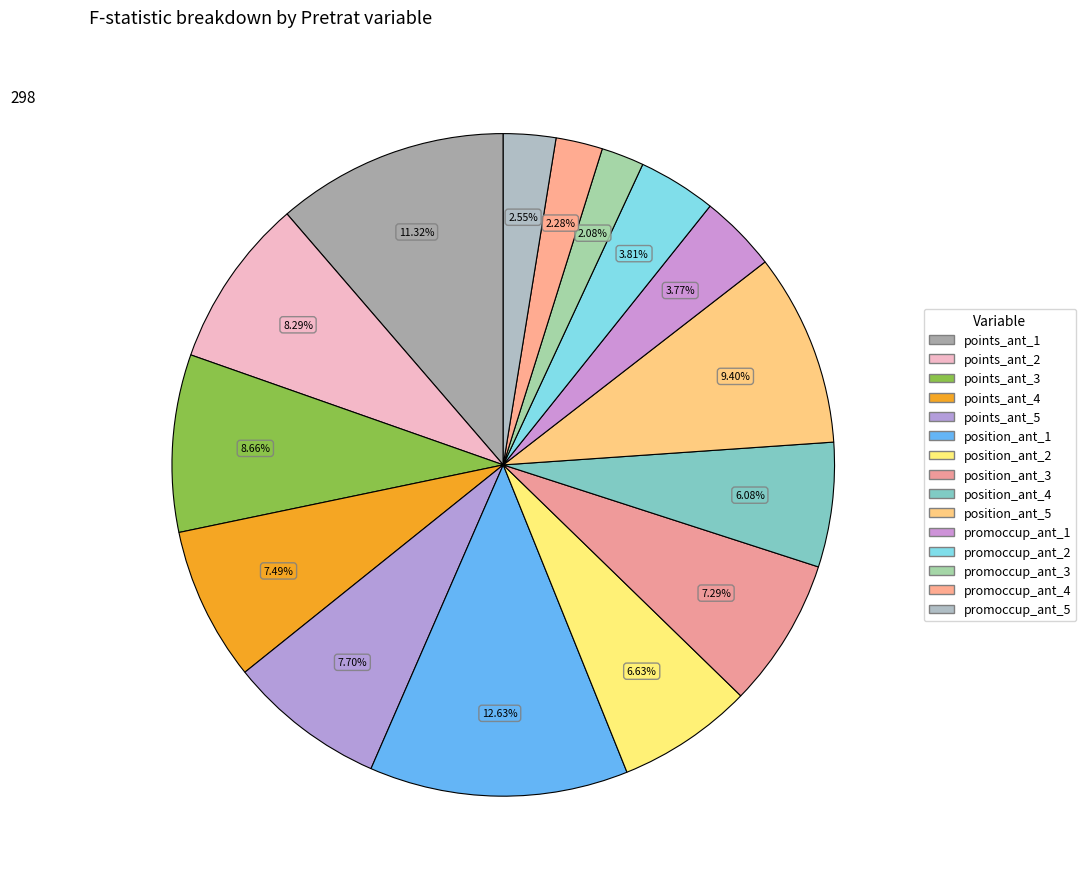

Which category has the biggest portion of the pie?

position_ant_1